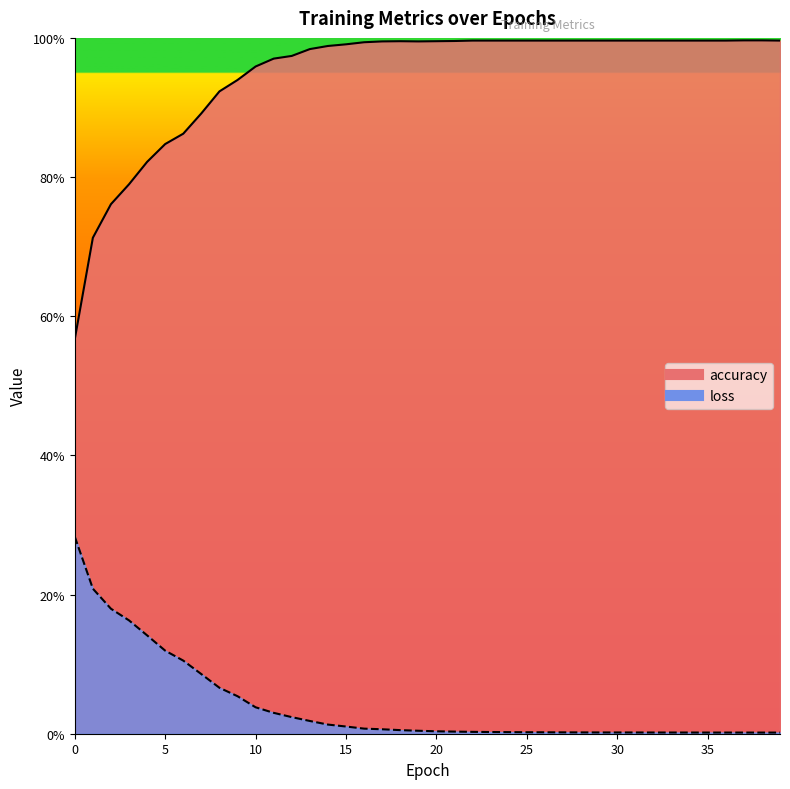

List the labels in order of accuracy value, smallest first.

0, 1, 2, 3, 4, 5, 6, 7, 8, 9, 10, 11, 12, 13, 14, 15, 16, 17, 19, 18, 20, 21, 22, 23, 24, 25, 26, 27, 28, 29, 30, 31, 32, 33, 34, 35, 36, 39, 37, 38